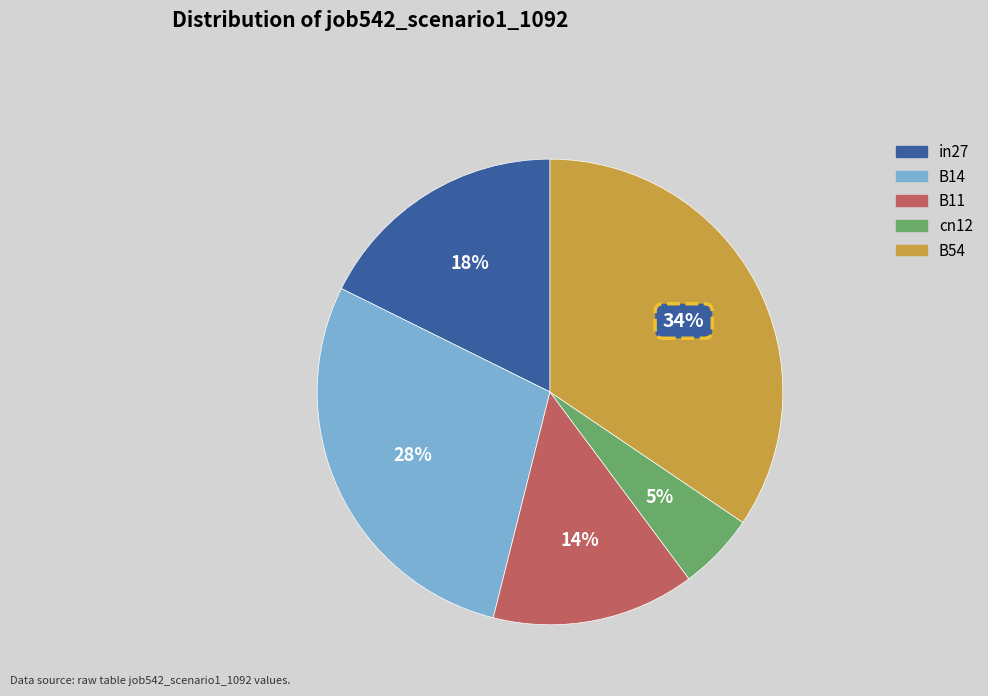

Do in27 and B14 together represent more than half of the pie?

No